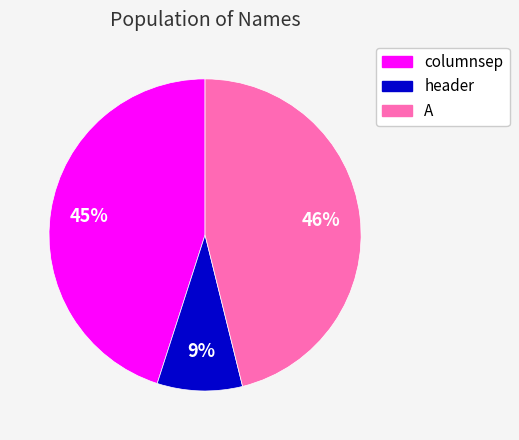

True or false: header accounts for 9% of the total.

True